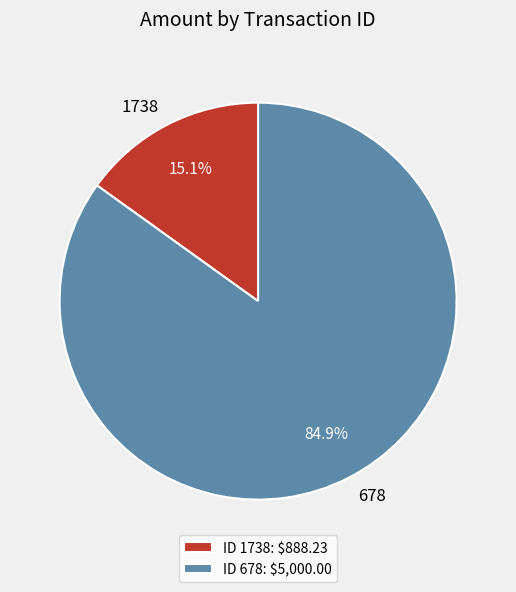

Does any single category account for the majority?

Yes